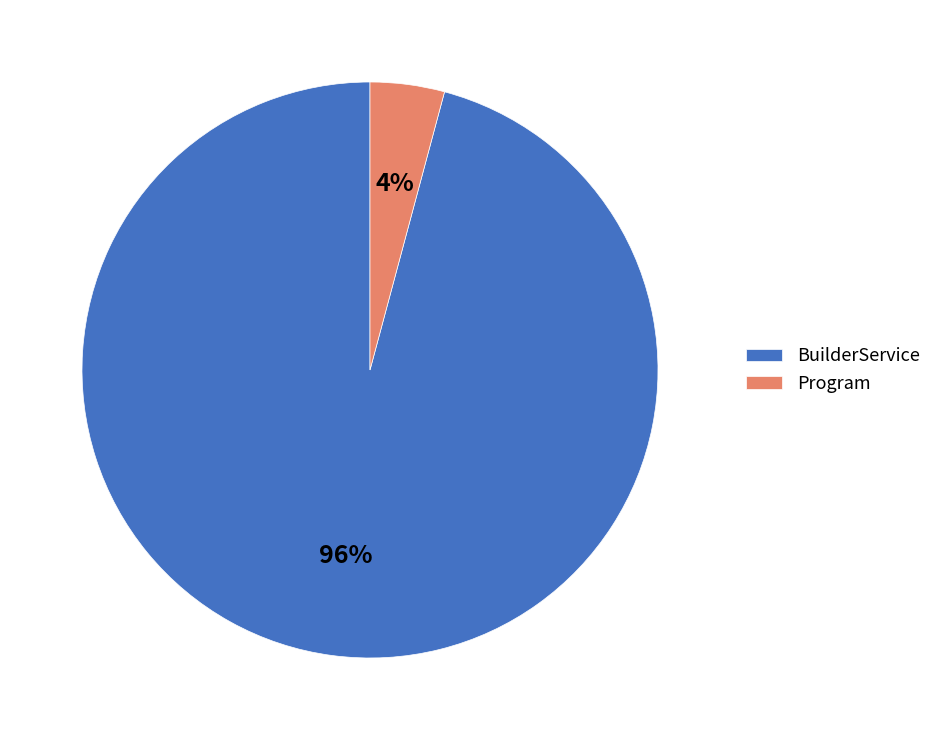

True or false: Program accounts for 4% of the total.

True